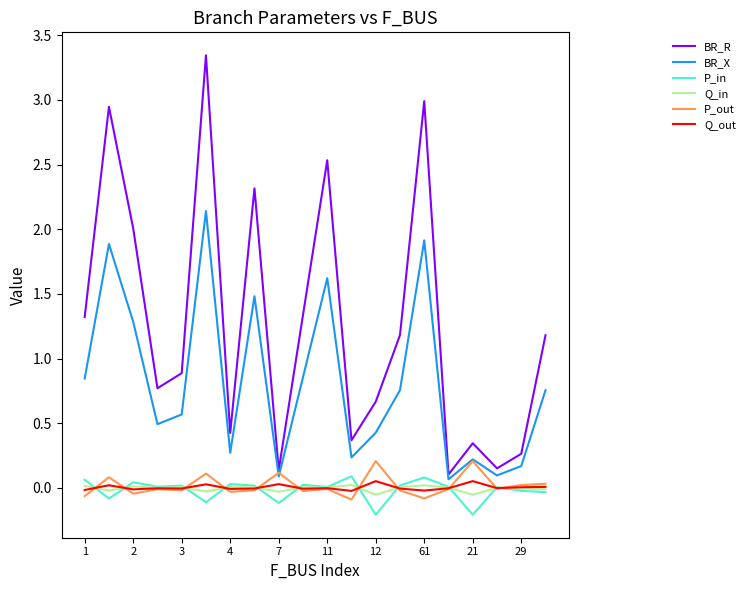

In P_out, how many points are higher than both neighbors (excluding endpoints)?

7